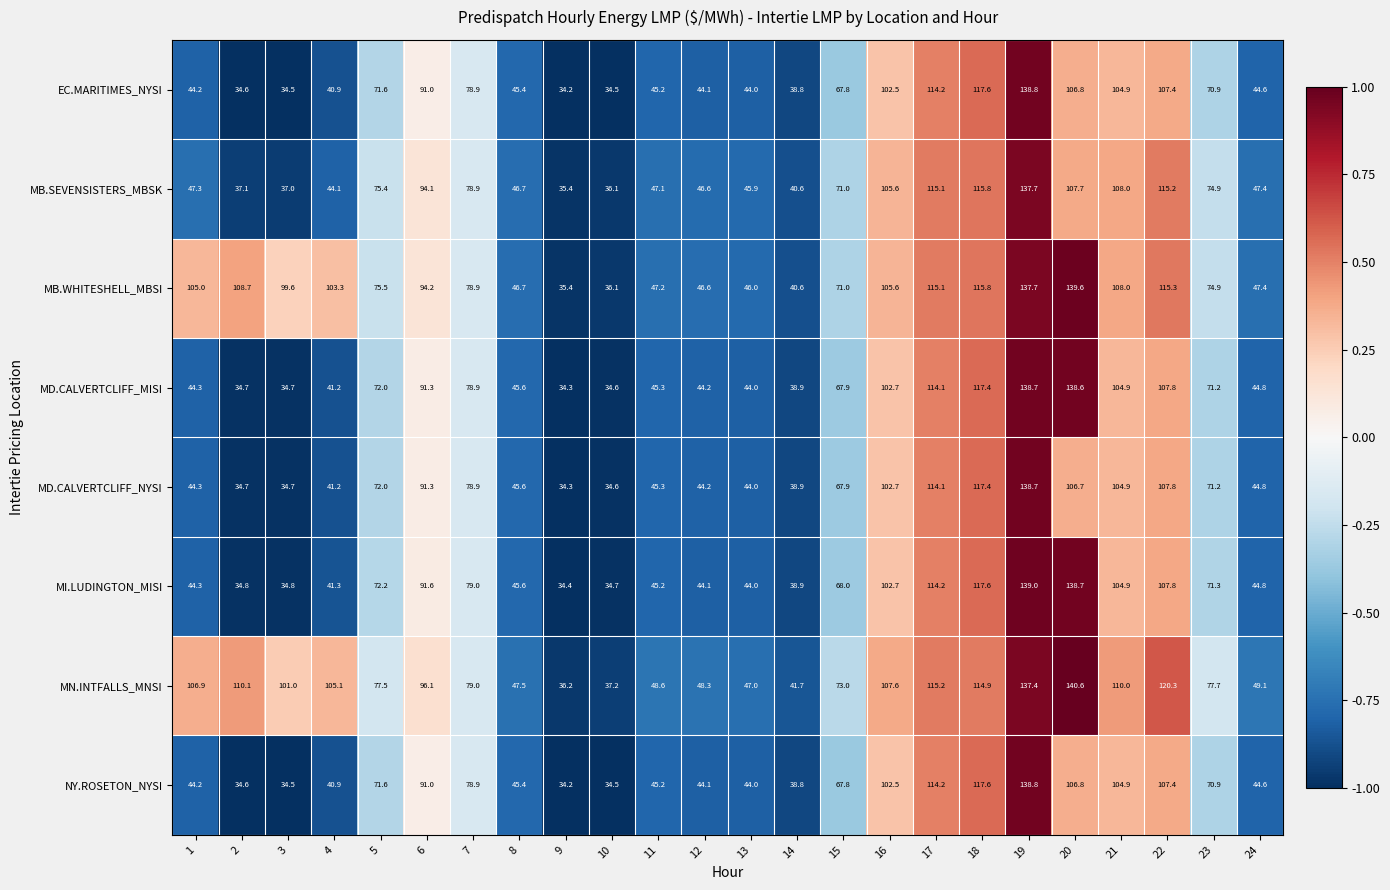

At which category is the sum across all series the highest?

19